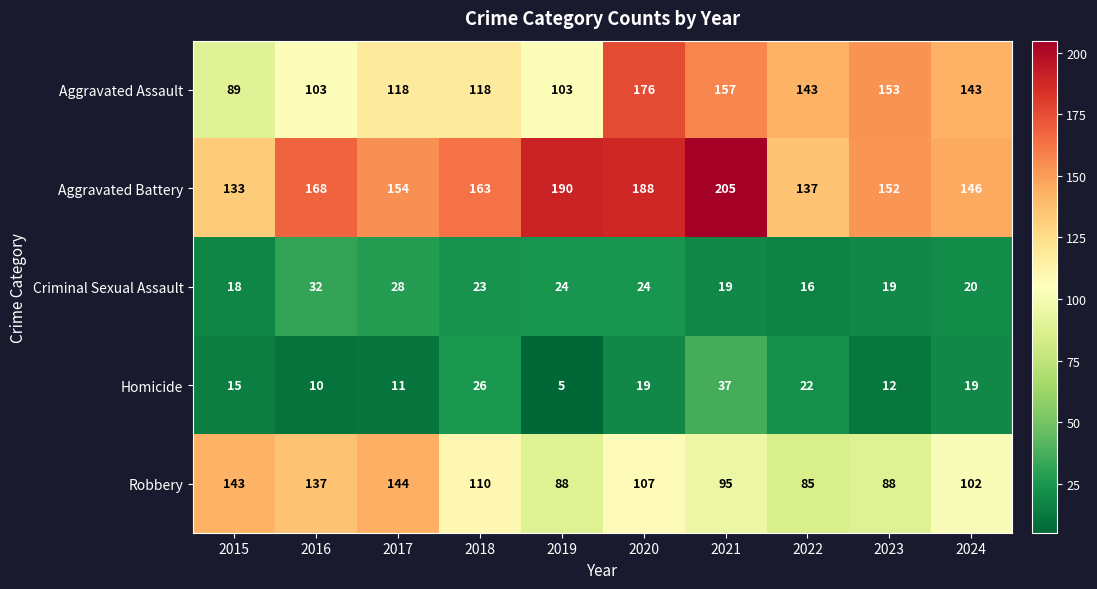

How many distinct data groups are displayed?

5